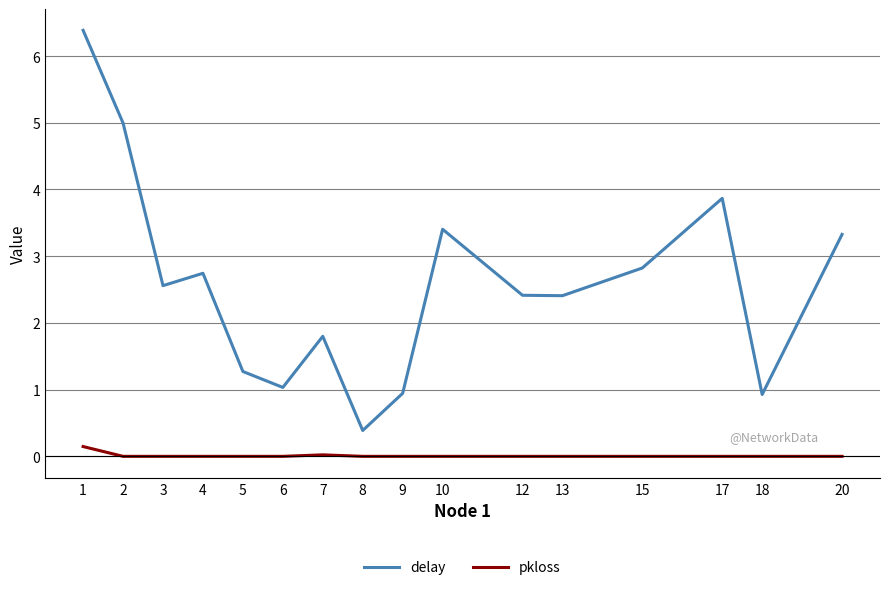

List the series in order of their overall mean, highest first.

delay, pkloss